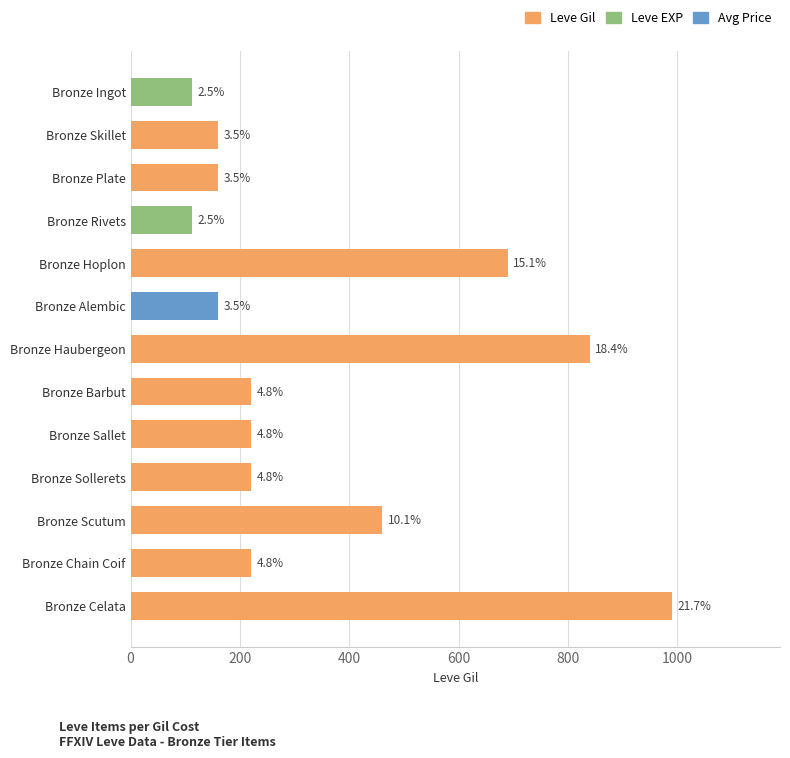

Are the bars horizontal?

Yes